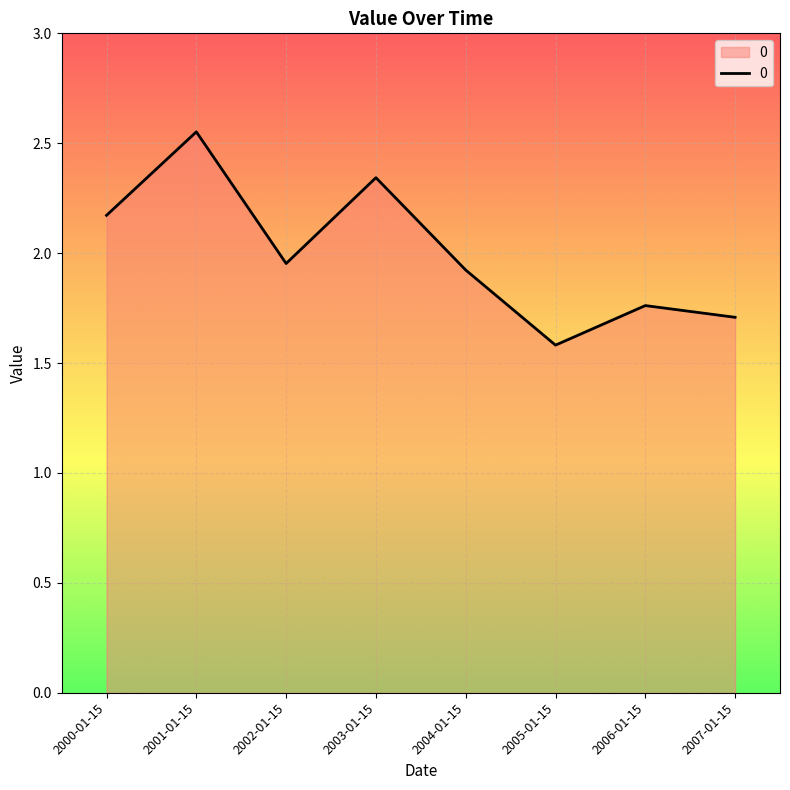

Between 2003-01-15 and 2000-01-15, which is larger?

2003-01-15